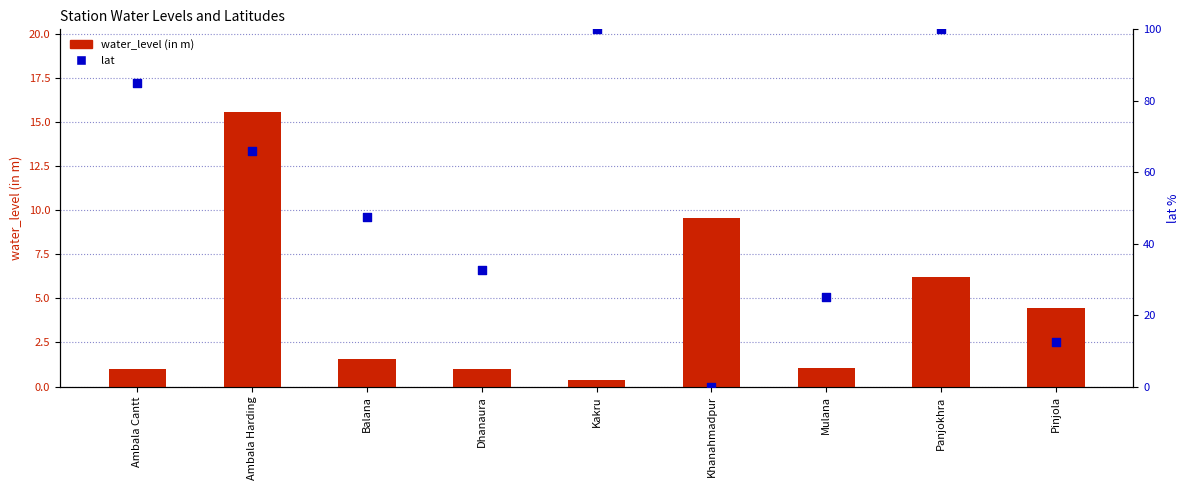

At which category is the sum across all series the highest?

Panjokhra